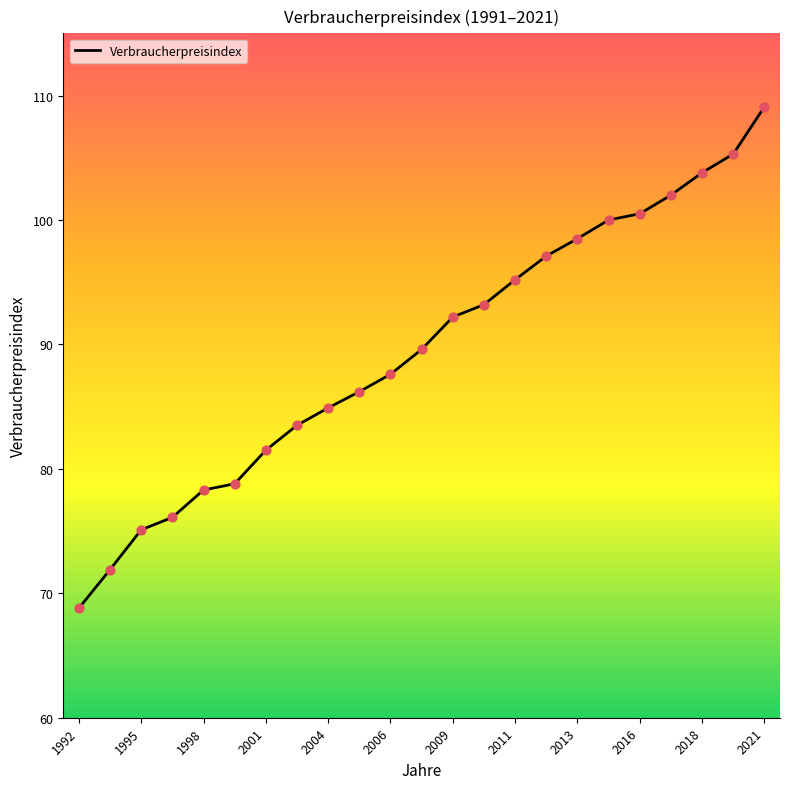

What is the minimum value shown in the chart?

68.8